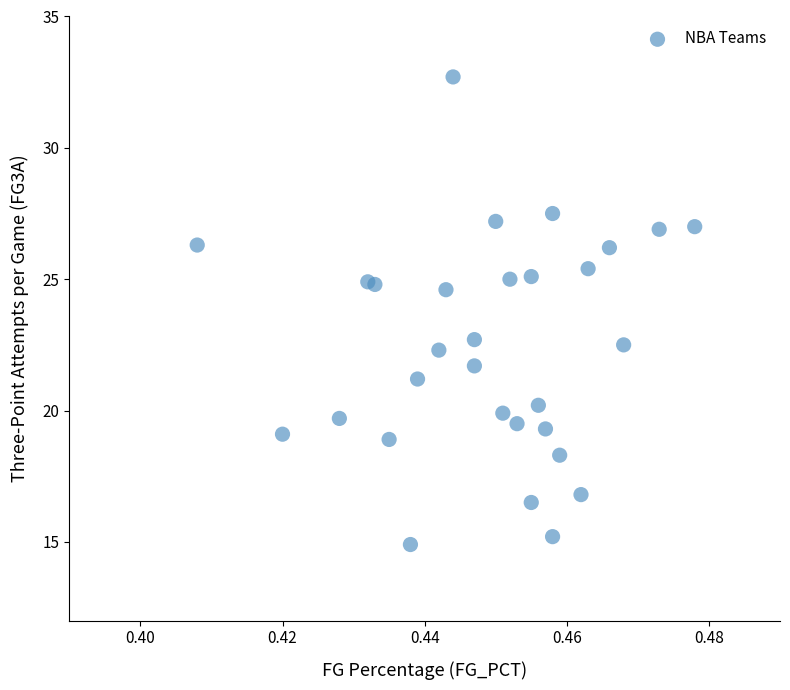

List the coordinates of all points as (X, Y) pairs, reading left to right.

(0.4, 26.3)  (0.4, 19.1)  (0.4, 19.7)  (0.4, 24.9)  (0.4, 24.8)  (0.4, 18.9)  (0.4, 14.9)  (0.4, 21.2)  (0.4, 22.3)  (0.4, 24.6)  (0.4, 32.7)  (0.4, 22.7)  (0.4, 21.7)  (0.5, 27.2)  (0.5, 19.9)  (0.5, 25.0)  (0.5, 19.5)  (0.5, 16.5)  (0.5, 25.1)  (0.5, 20.2)  (0.5, 19.3)  (0.5, 27.5)  (0.5, 15.2)  (0.5, 18.3)  (0.5, 16.8)  (0.5, 25.4)  (0.5, 26.2)  (0.5, 22.5)  (0.5, 26.9)  (0.5, 27.0)